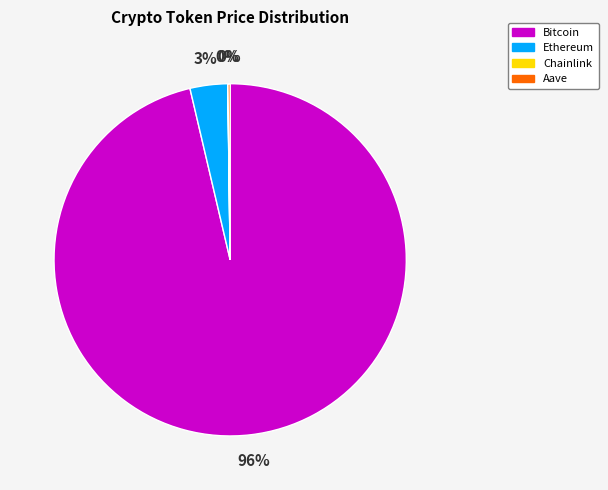

What is the largest slice in the pie chart?

Bitcoin